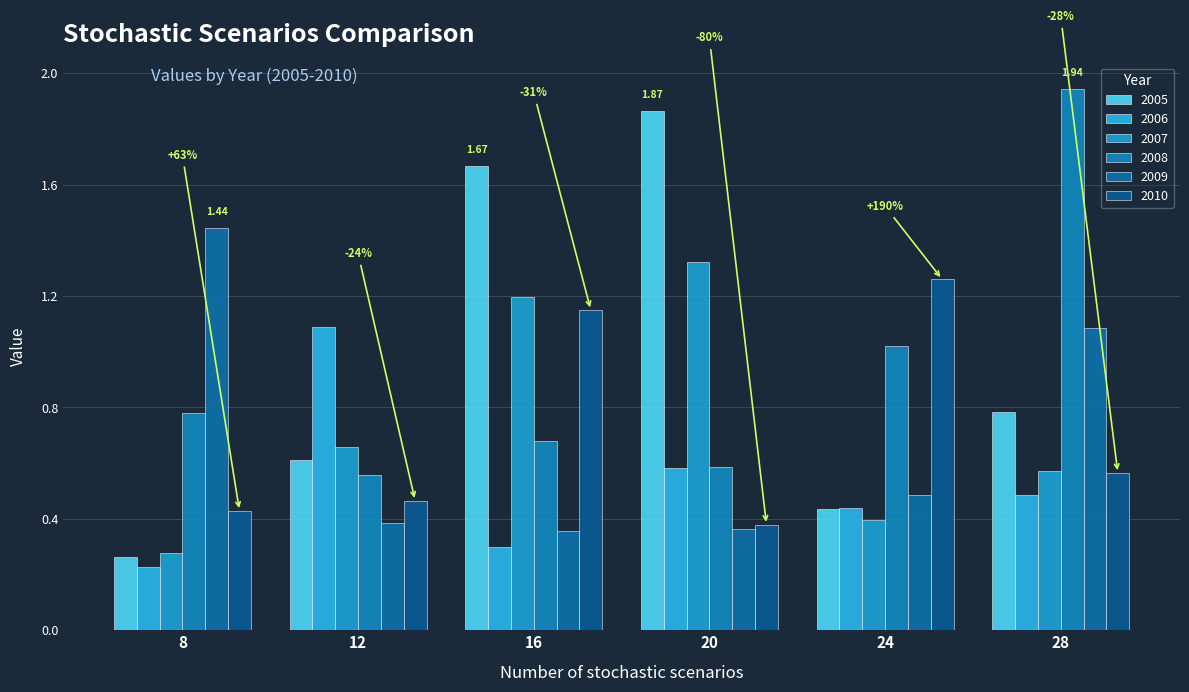

What are all the series names shown in the legend?

2005, 2006, 2007, 2008, 2009, 2010